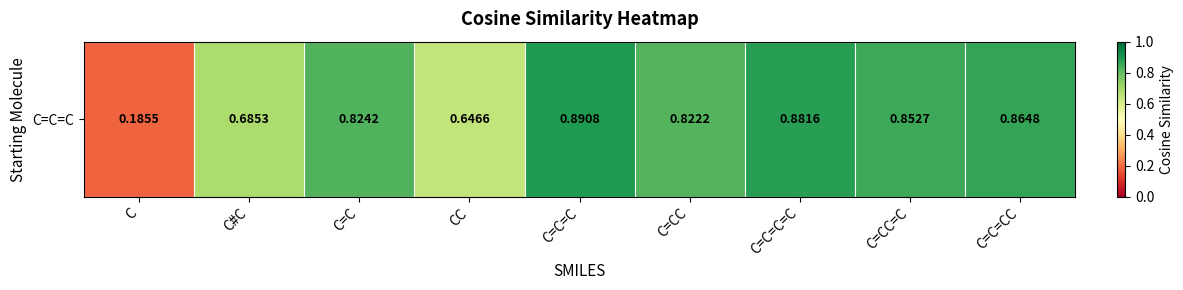

The chart shows a value of 0.0 at C. True or false?

False